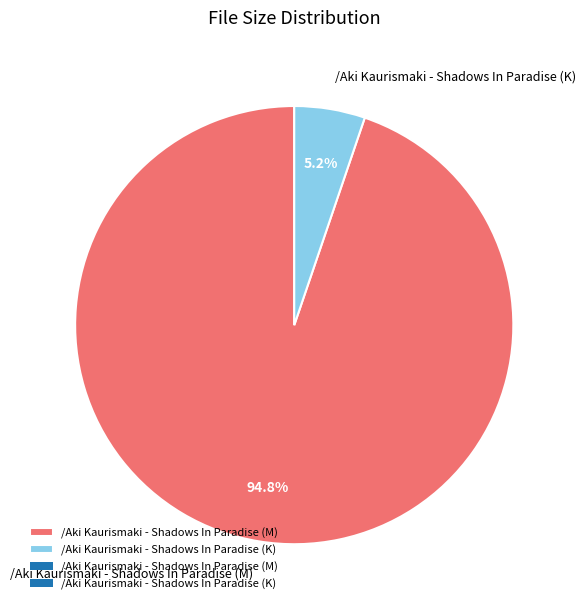

How many segments does this pie chart have?

2